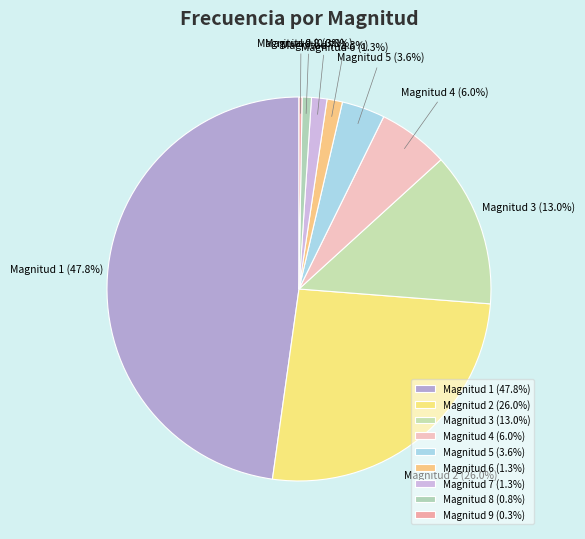

What is the total percentage of Magnitud 7 and Magnitud 5?

4.9%